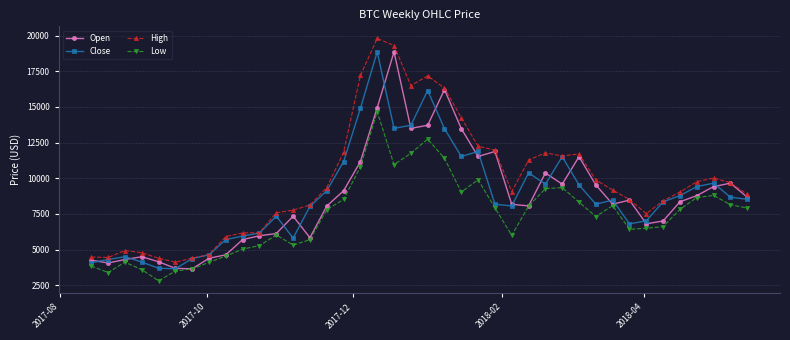

What is the highest value of the Low series?

14666.6